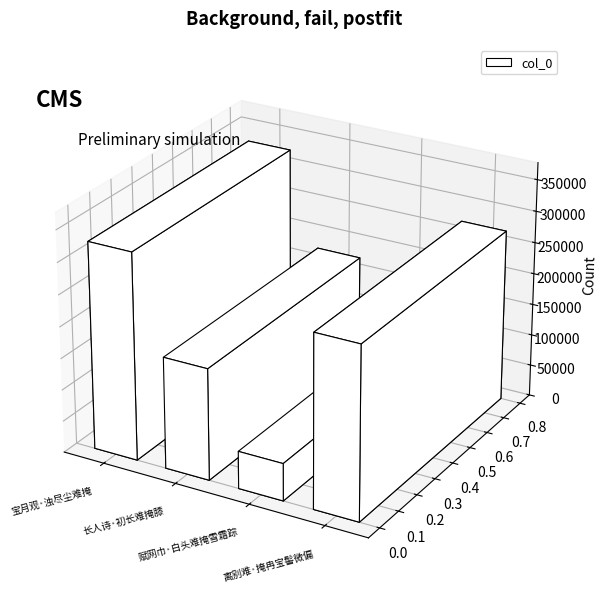

Count the values in the range 176468 to 327552.

3